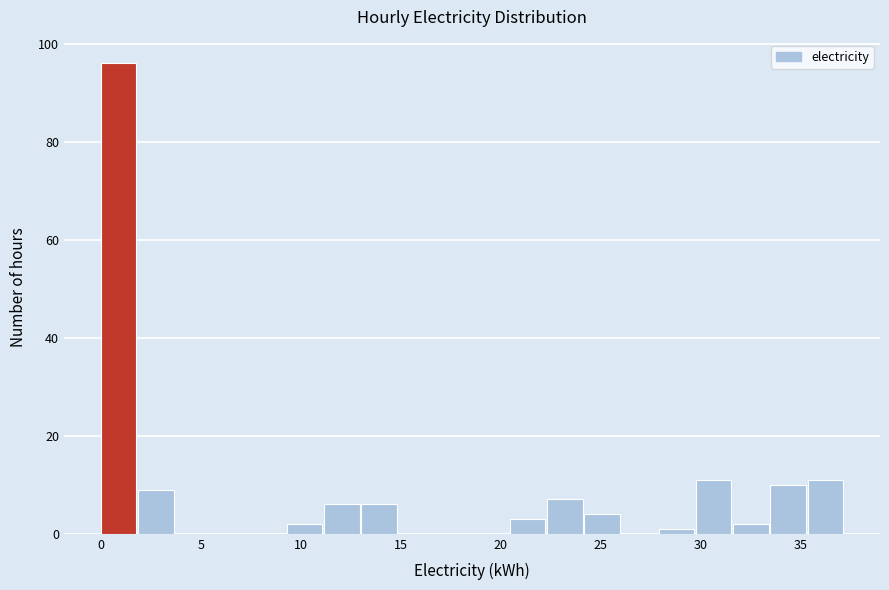

Read against the x-axis, roughly where is the centre of the tallest bar?

1.0